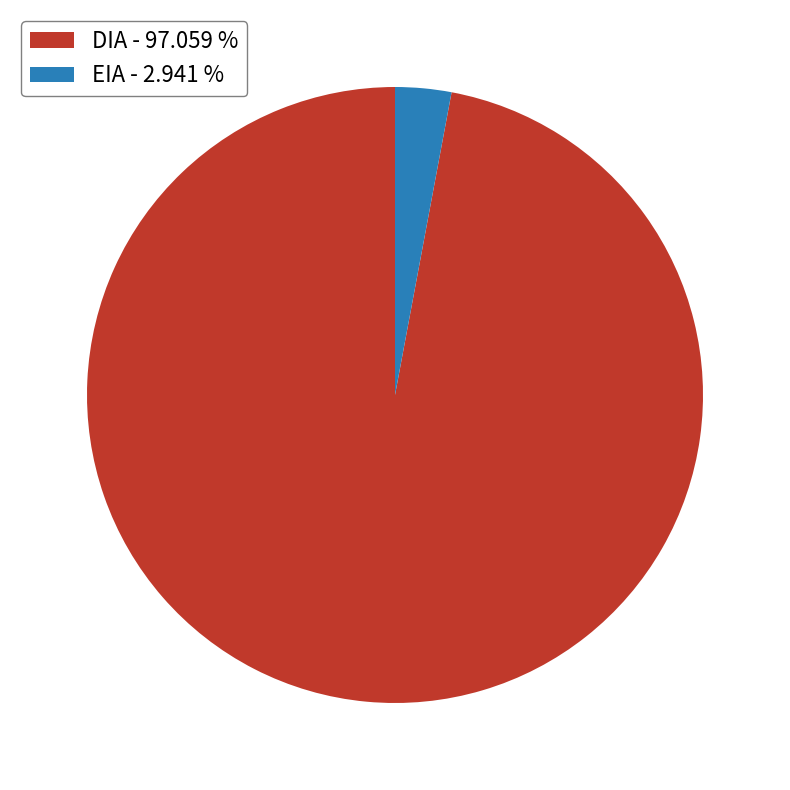

Combined, do EIA - 2.941 % and DIA - 97.059 % account for over 50%?

Yes